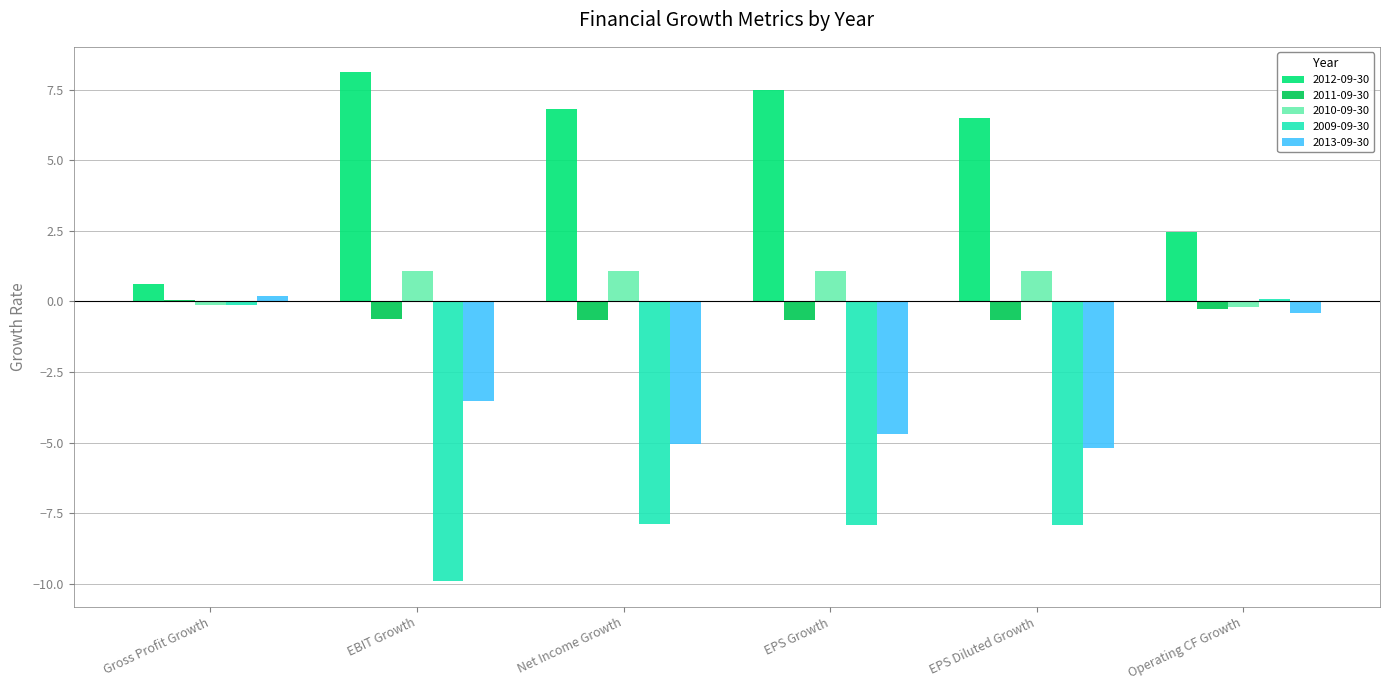

What is the sum of all 2013-09-30 values?

-18.7